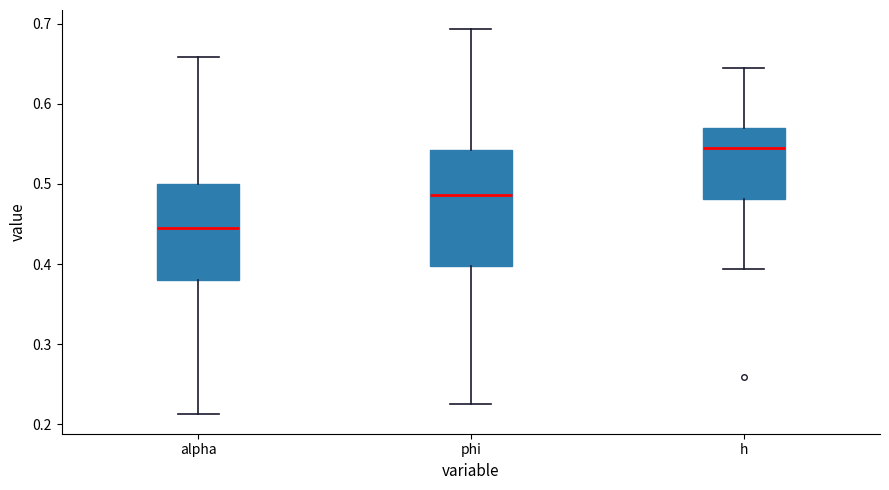

Which box's median line is the lowest?

alpha